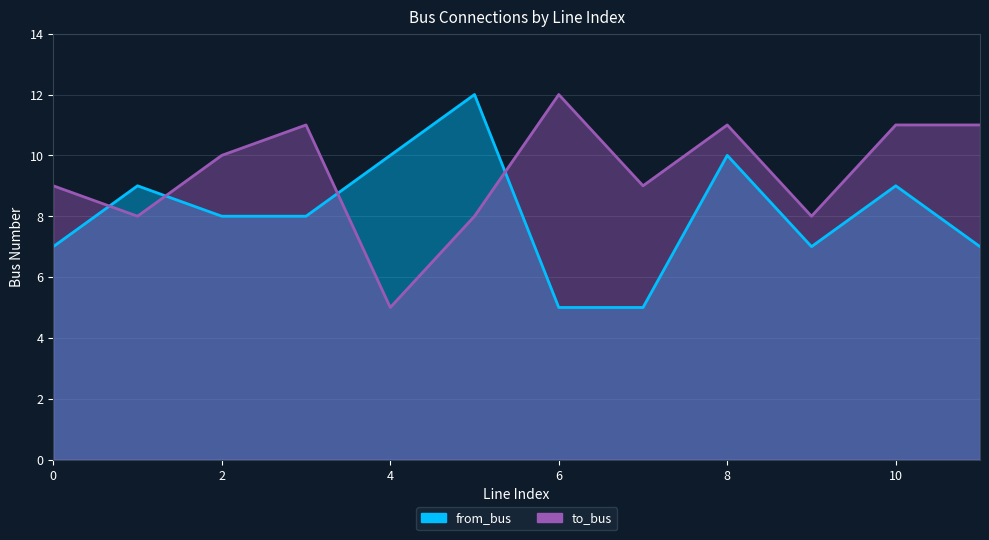

Rank the series by their average value, from highest to lowest.

to_bus, from_bus